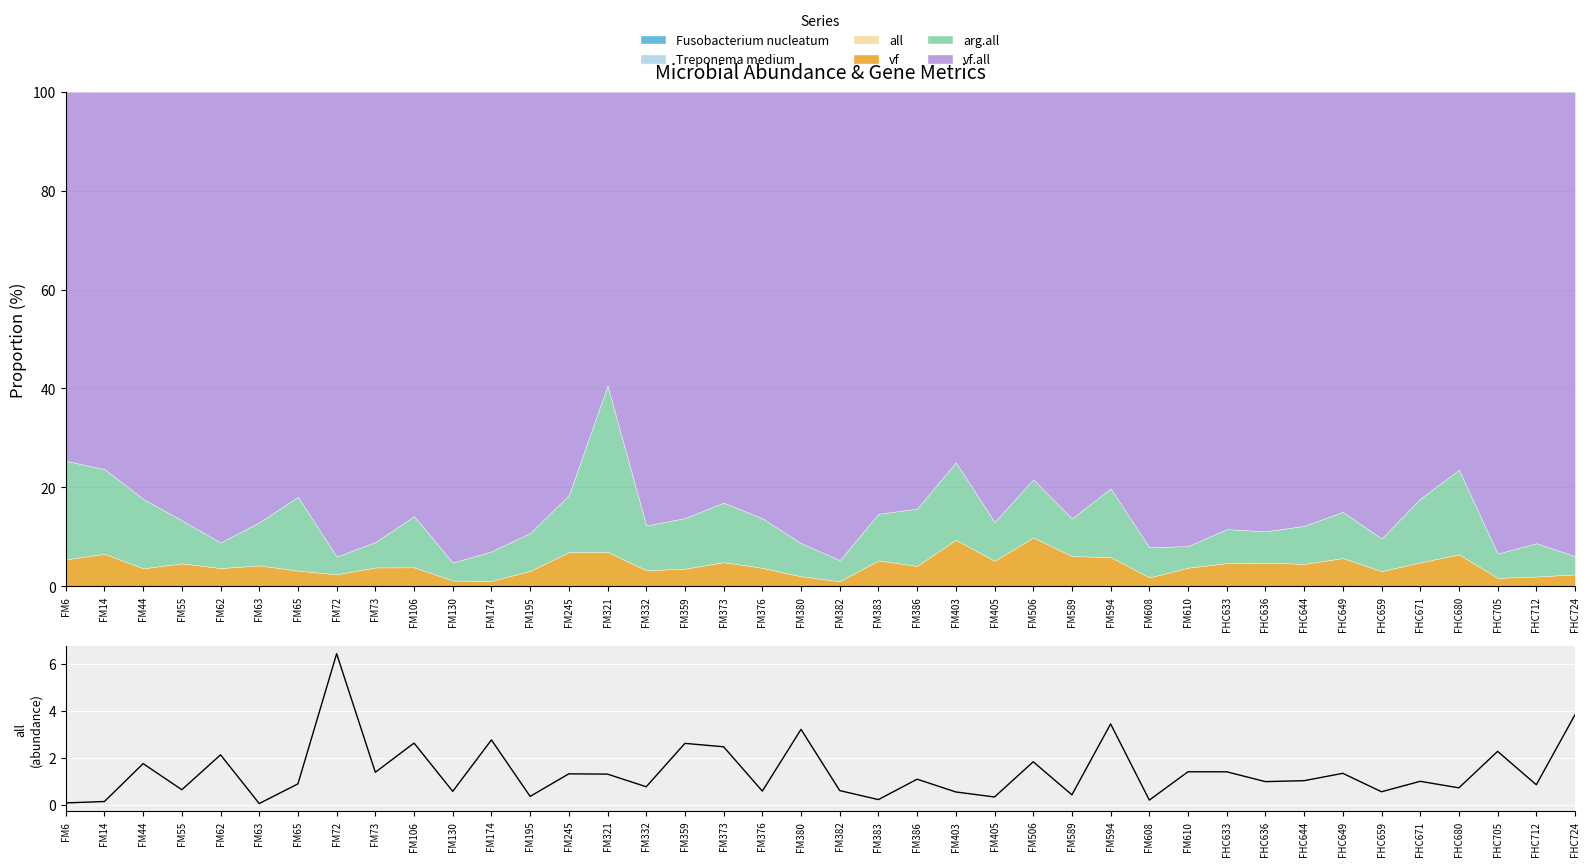

The value at FM332 is 0.3. True or false?

False